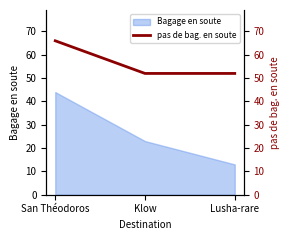

Which category has the highest value across all series?

San Théodoros